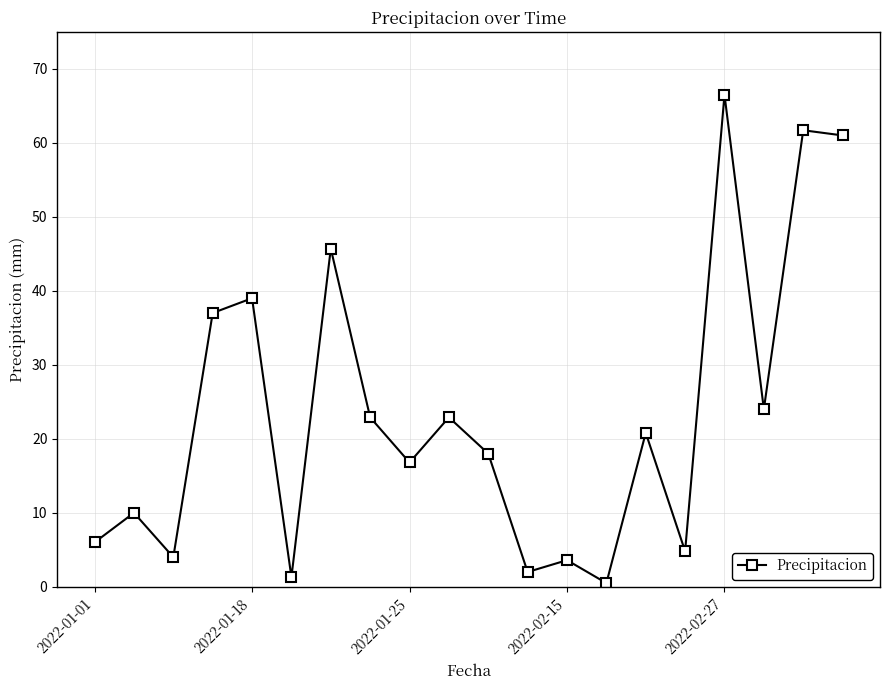

True or false: the data has more than 0 interior local peaks.

True